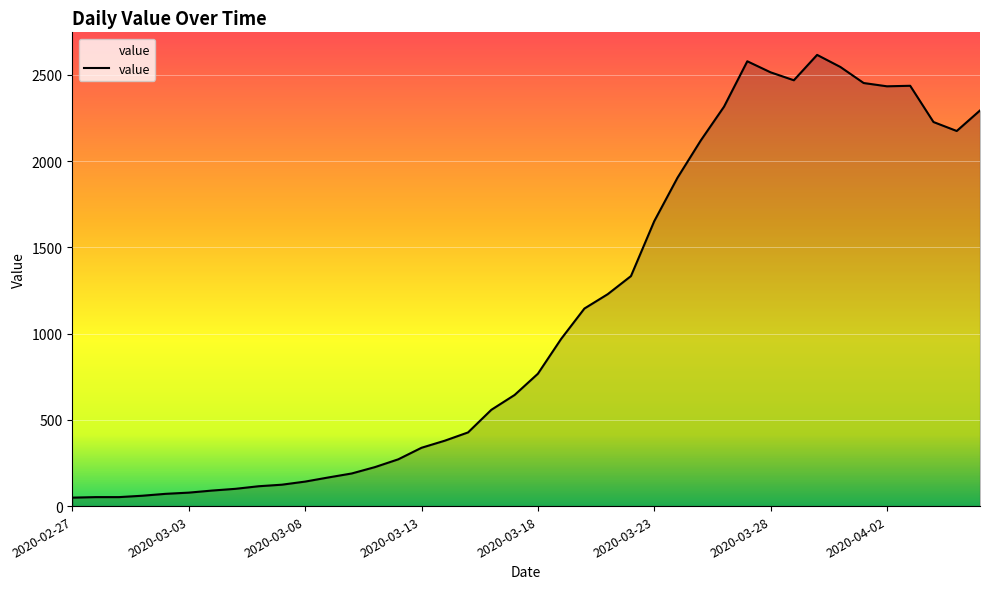

What is the smallest value displayed?

49